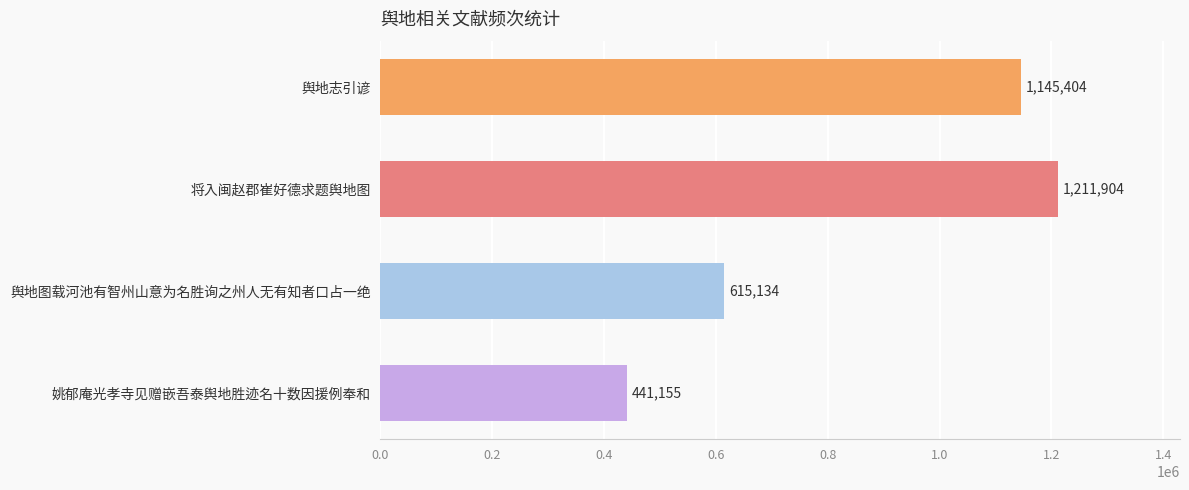

What is the average value?

853399